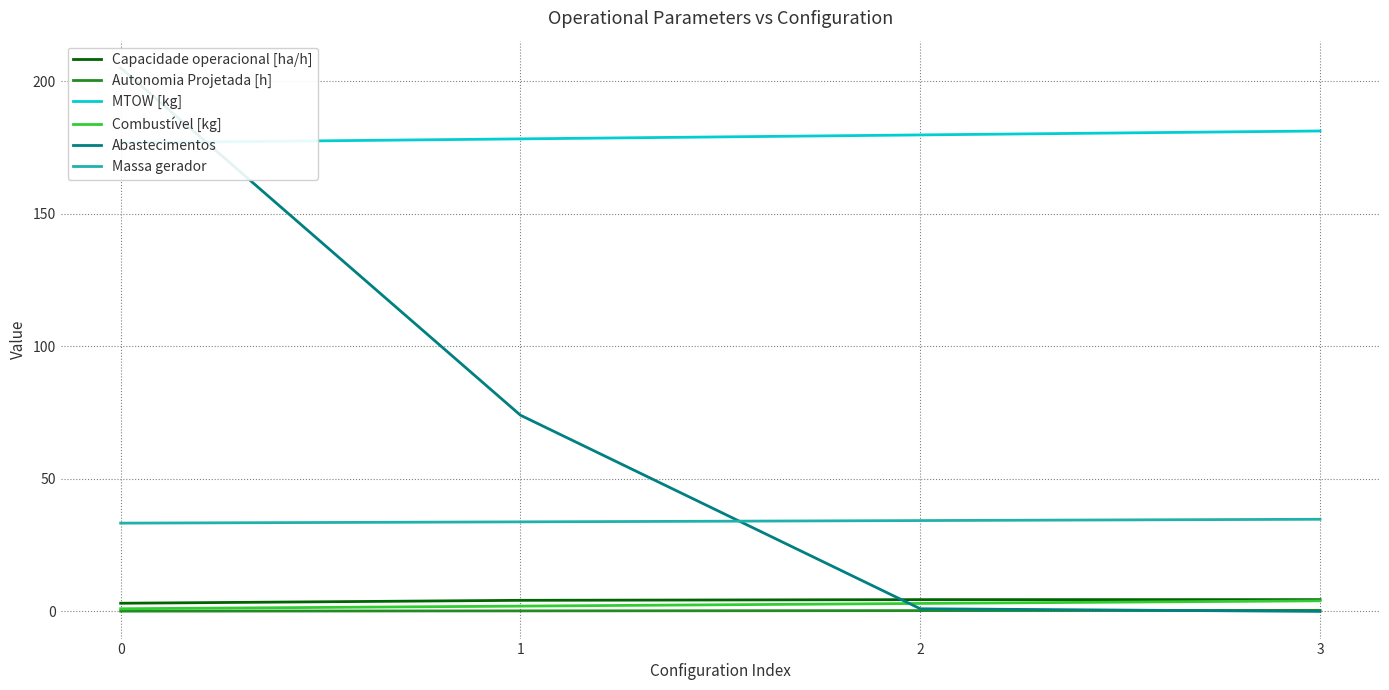

True or false: Autonomia Projetada [h] and Abastecimentos intersect in this chart.

True